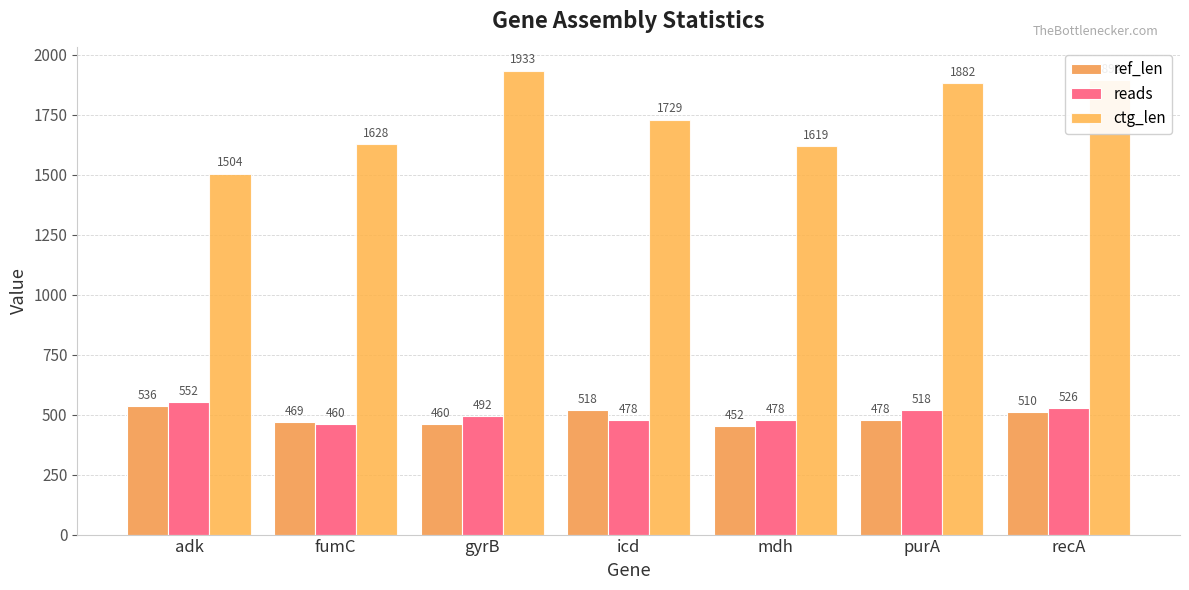

Which series has the largest total across all categories?

ctg_len